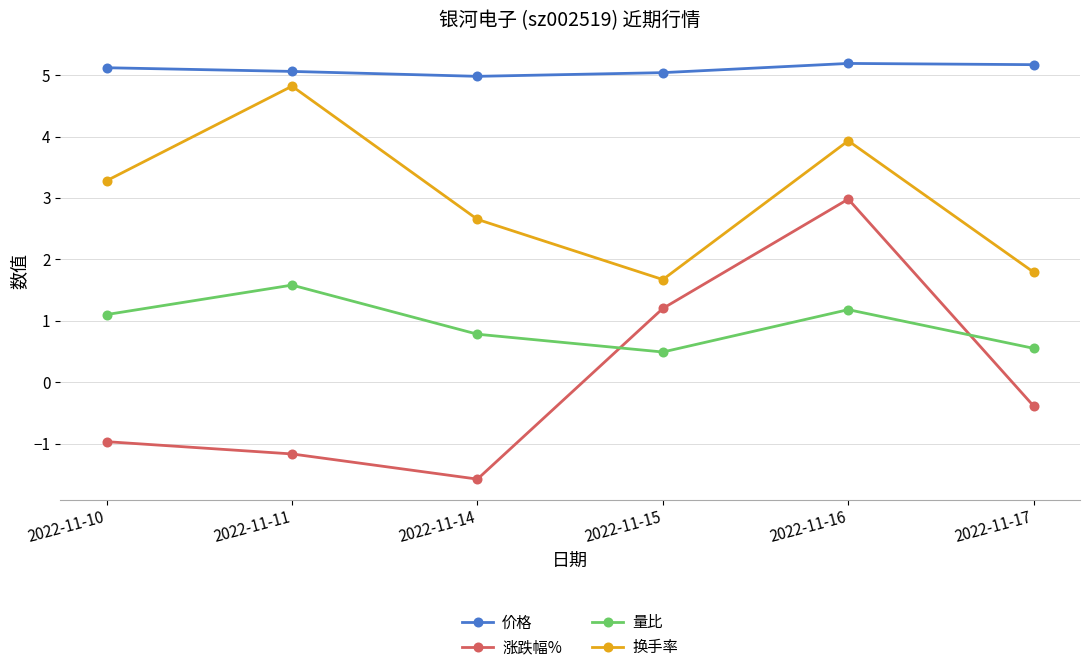

Where does the 量比 series first go above 1?

2022-11-10